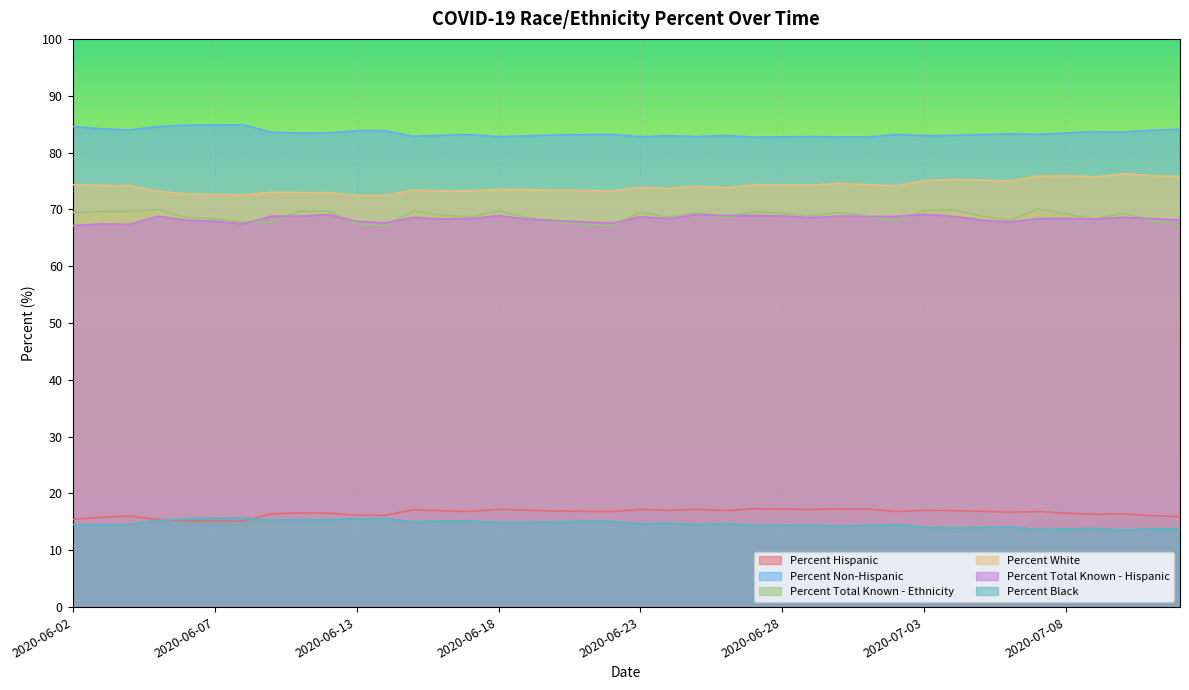

In Percent Total Known - Ethnicity, how many points are lower than both neighbors (excluding endpoints)?

9